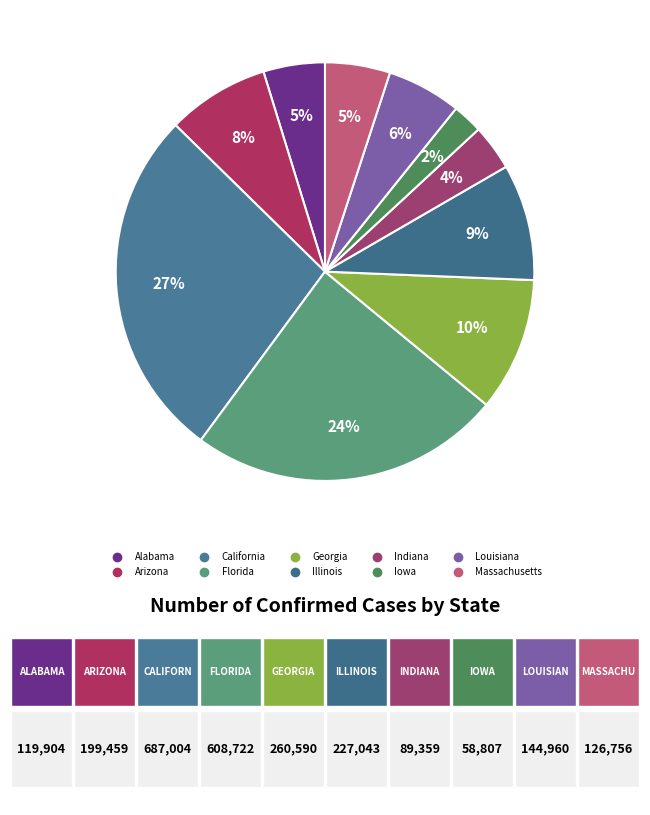

To the nearest percent, what is the difference between the largest and smallest slice percentages?

25%